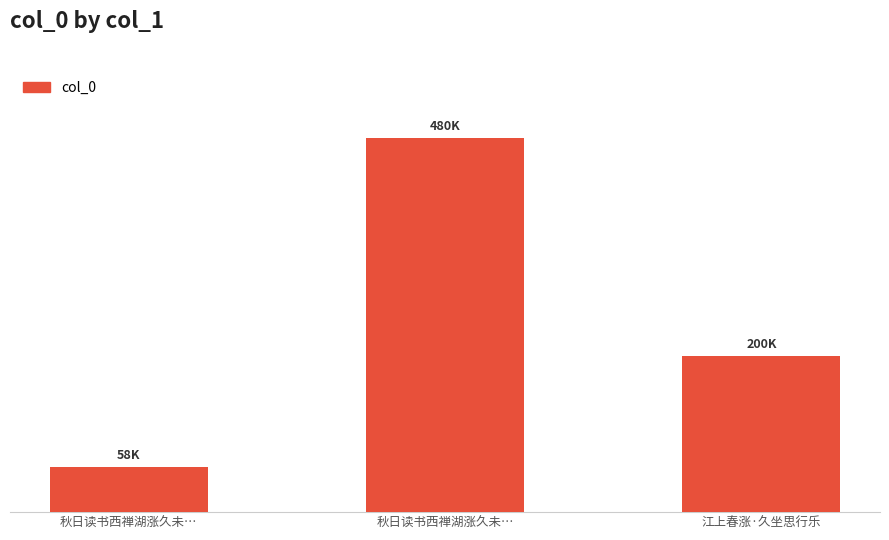

What is the smallest value displayed?

57507